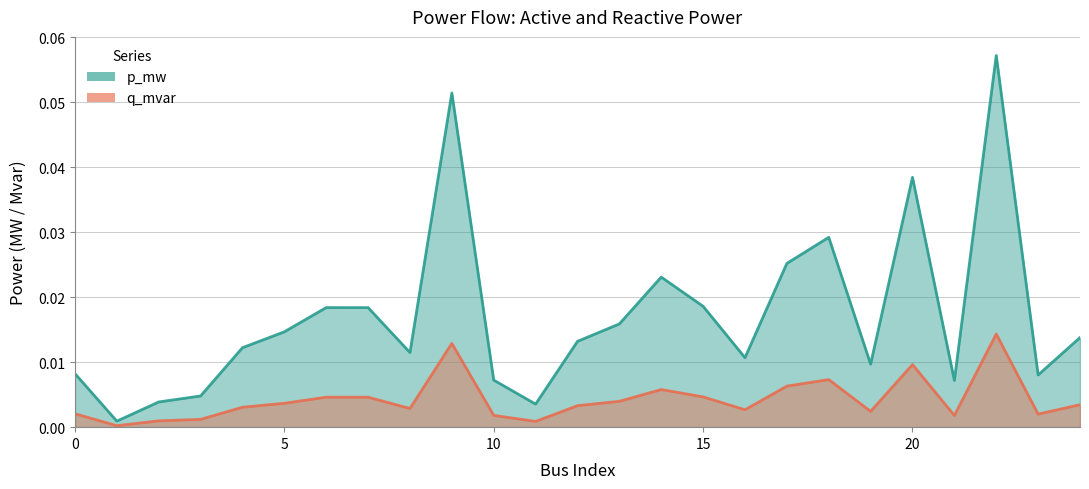

What is the sum of the p_mw values at 19 and 22?

0.1